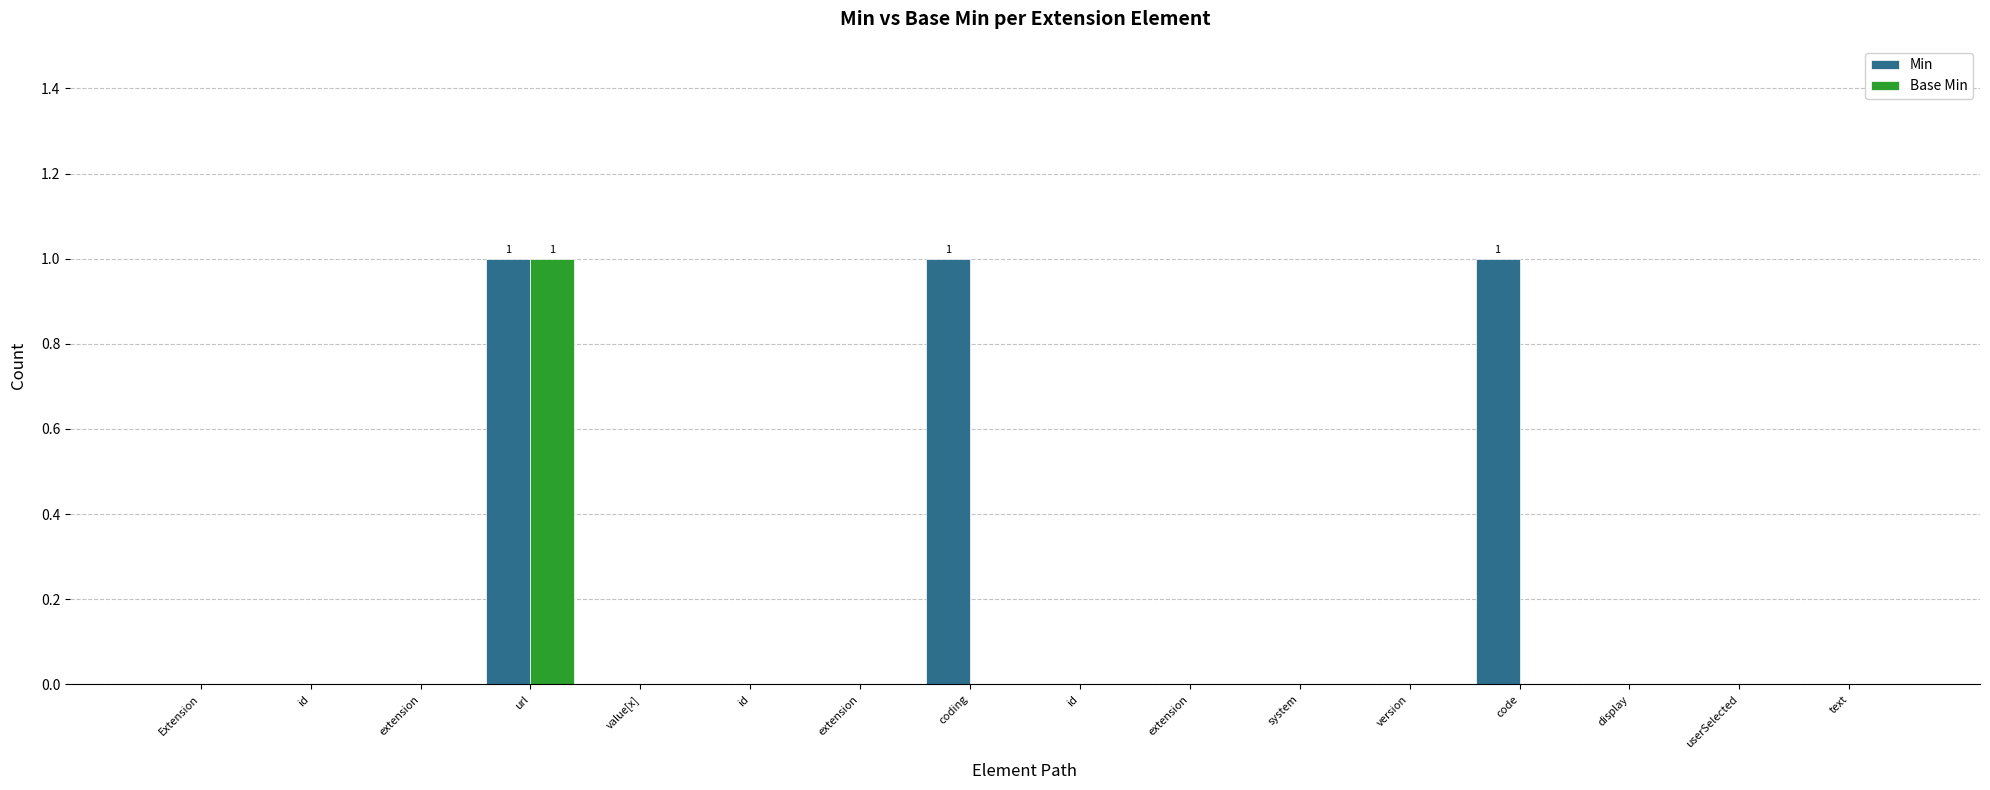

True or false: Min has a value of 0 at extension.

True